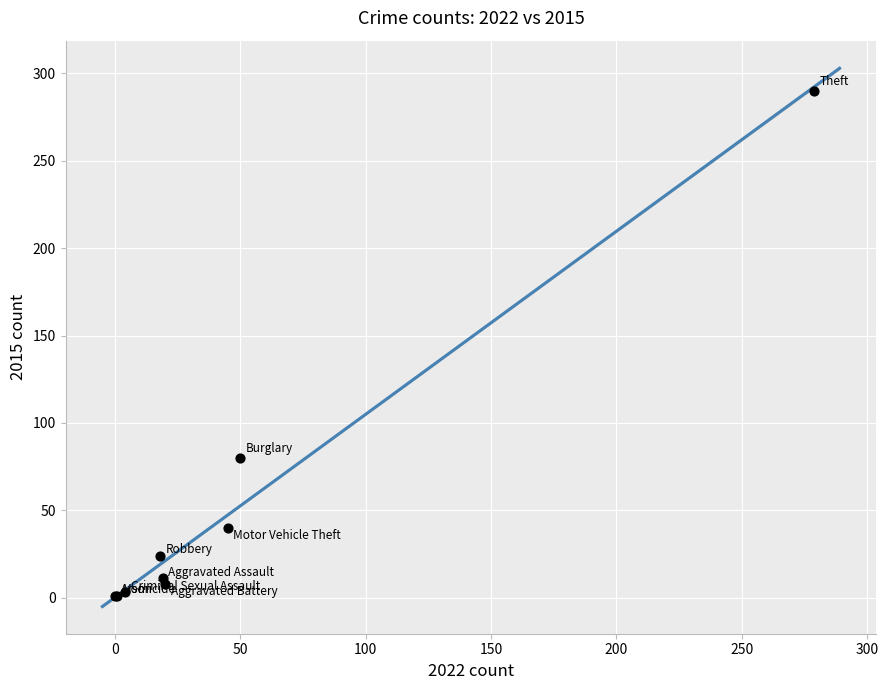

What Y value in the scatter plot is closest to 145?

80